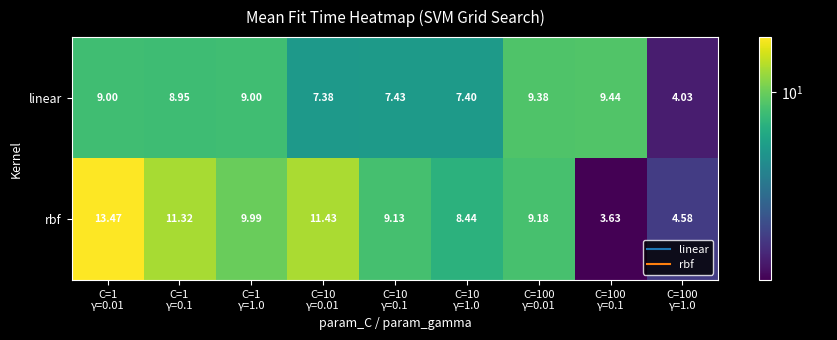

Which series has the largest total across all categories?

rbf